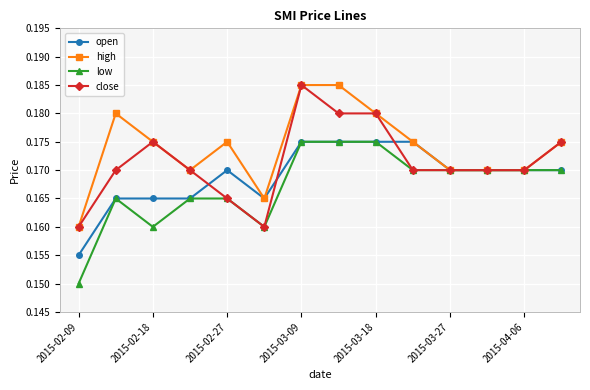

How many low values are between 0 and 1?

14